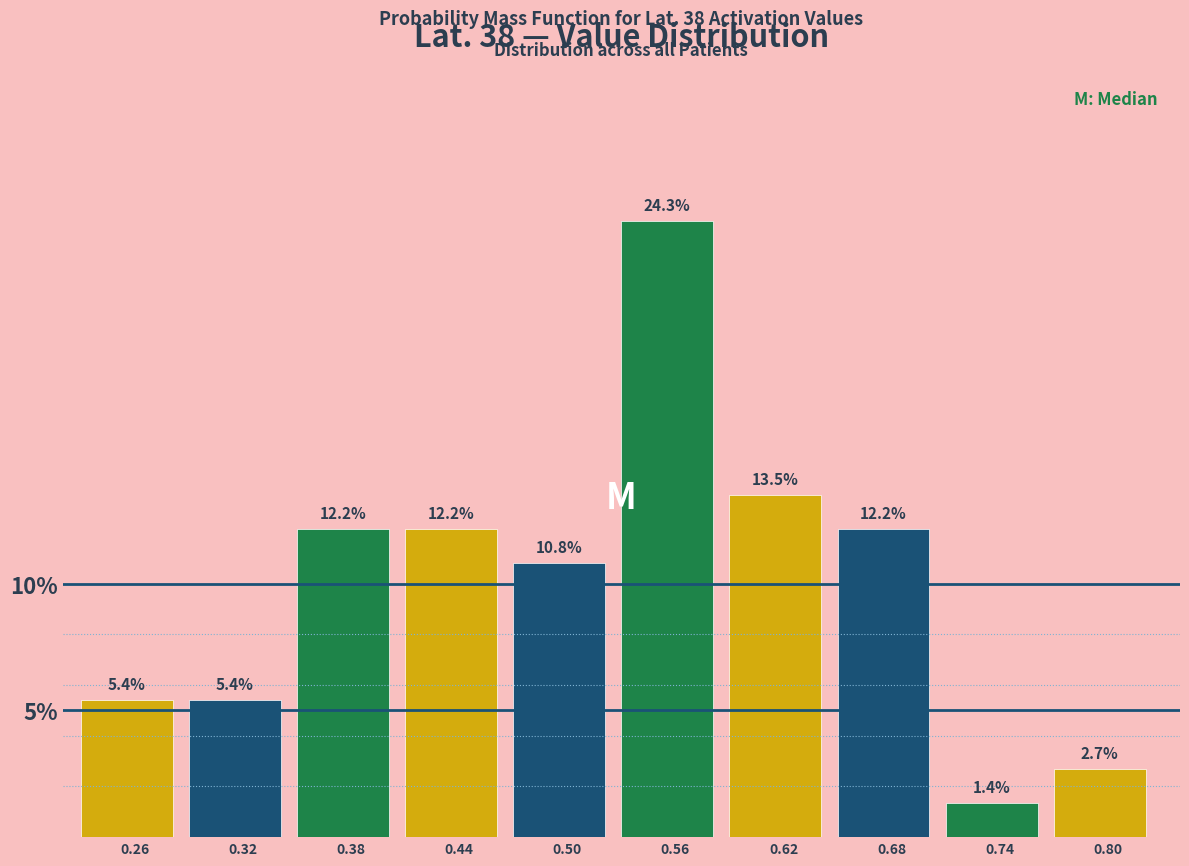

Reading left to right, transcribe this chart: for each bar, give the range it covers on the x-axis and its height.

0.23 to 0.29: 5.4
0.29 to 0.35: 5.4
0.35 to 0.41: 12.2
0.41 to 0.47: 12.2
0.47 to 0.53: 10.8
0.53 to 0.59: 24.3
0.59 to 0.65: 13.5
0.65 to 0.71: 12.2
0.71 to 0.77: 1.4
0.77 to 0.83: 2.7